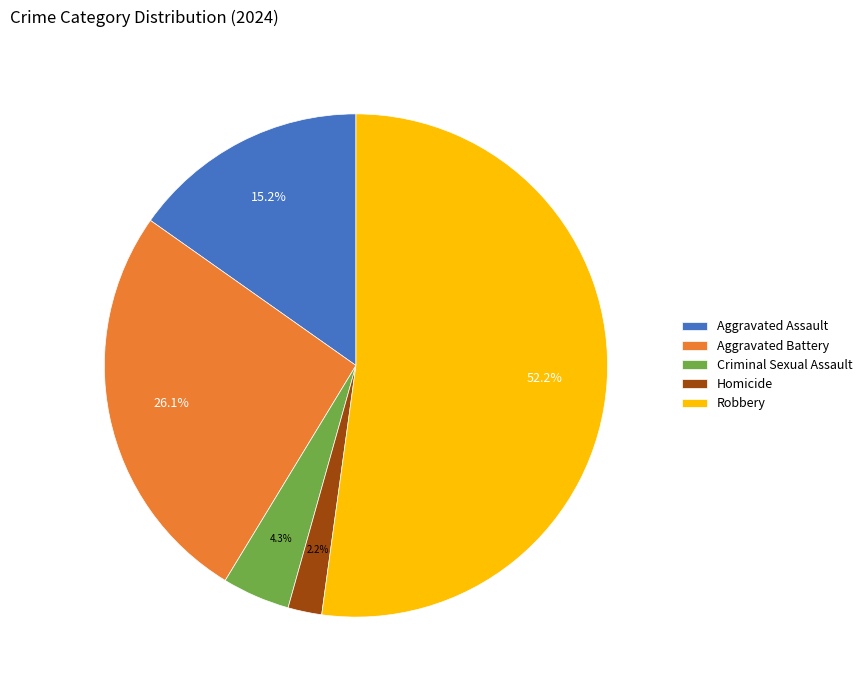

What is the smallest slice in the pie chart?

Homicide